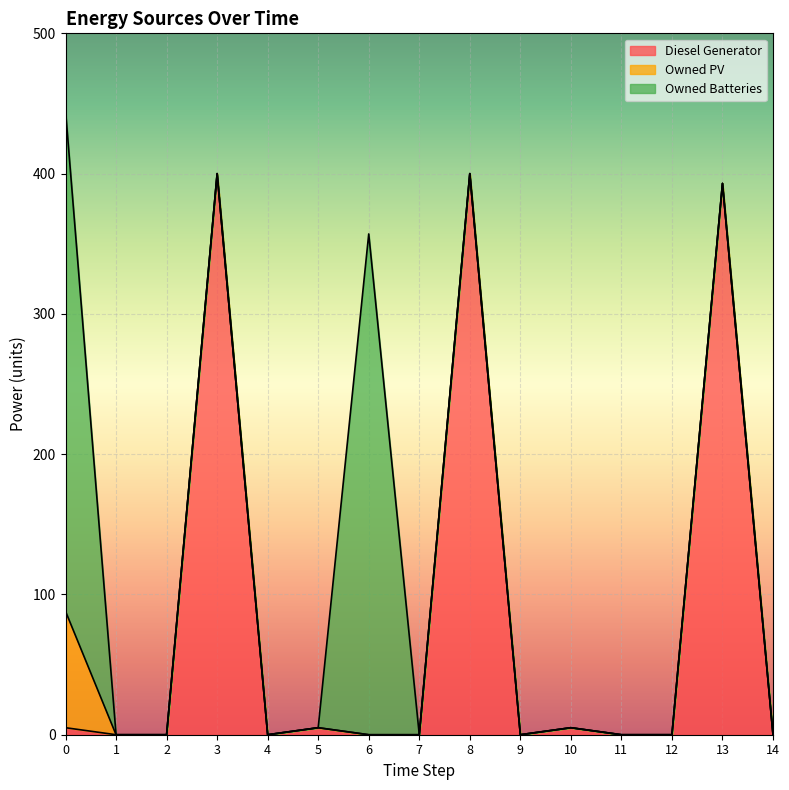

True or false: Diesel Generator and Owned Batteries intersect in this chart.

True